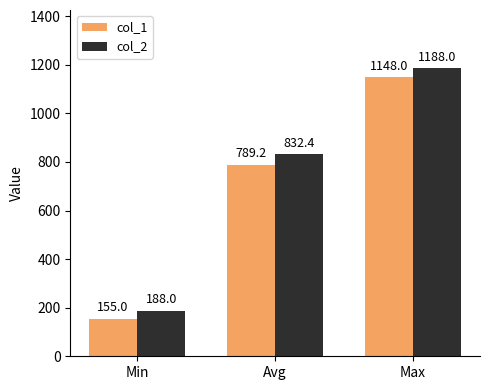

What is the total value across all series at Min?

343.0